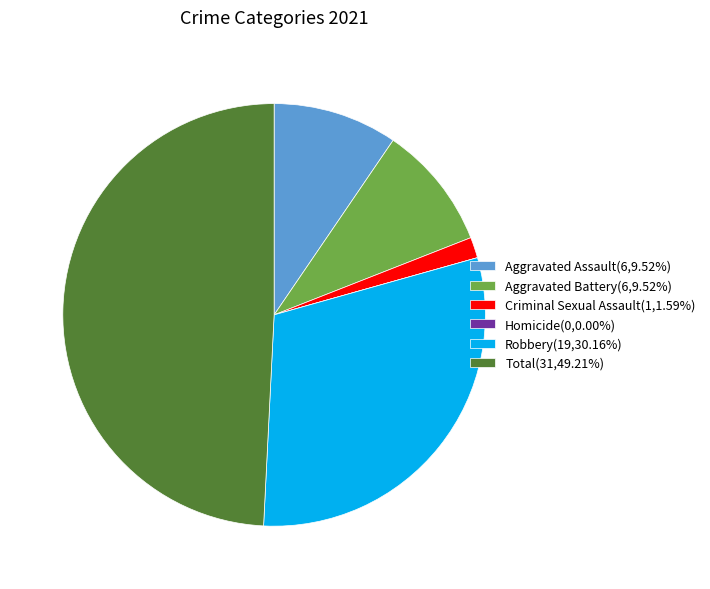

Is Criminal Sexual Assault(1,1.59%) the majority of the pie?

No